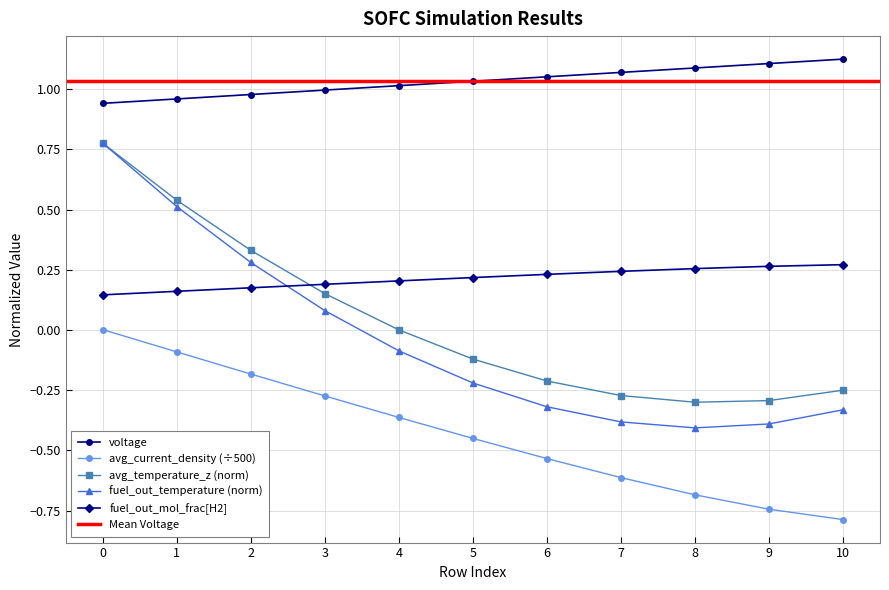

True or false: avg_current_density (÷500) and voltage intersect in this chart.

False